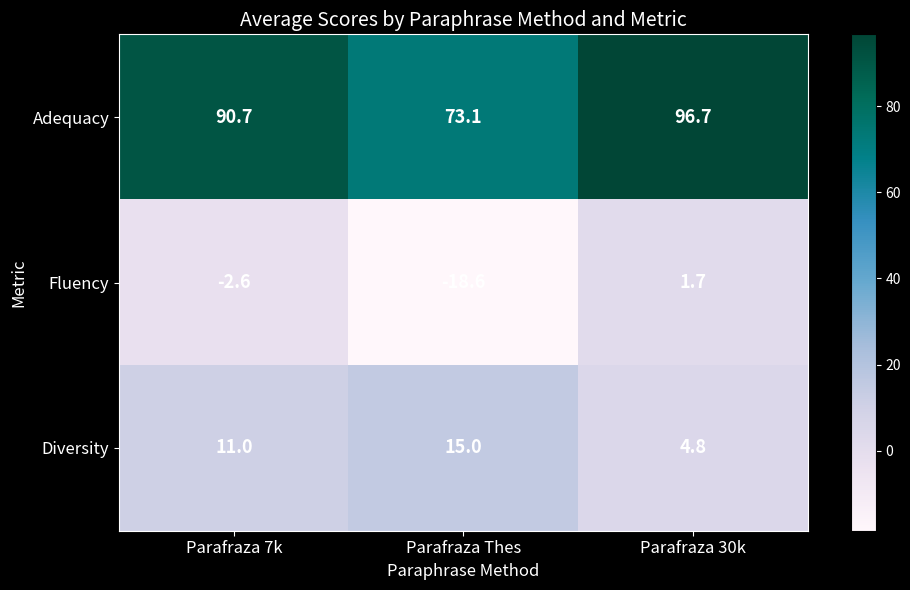

Reading left to right, what are all the values shown in this chart?

Adequacy: Parafraza 7k=90.7	Parafraza Thes=73.1	Parafraza 30k=96.7
Fluency: Parafraza 7k=-2.6	Parafraza Thes=-18.6	Parafraza 30k=1.7
Diversity: Parafraza 7k=11.0	Parafraza Thes=15.0	Parafraza 30k=4.8